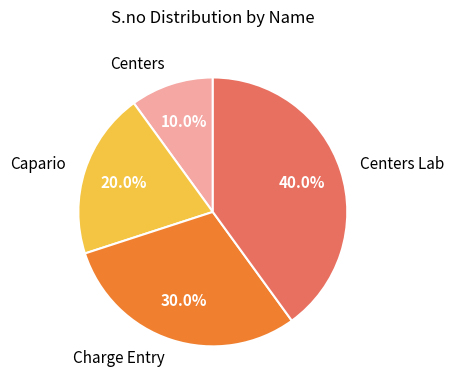

Which has a higher value, Charge Entry or Capario?

Charge Entry